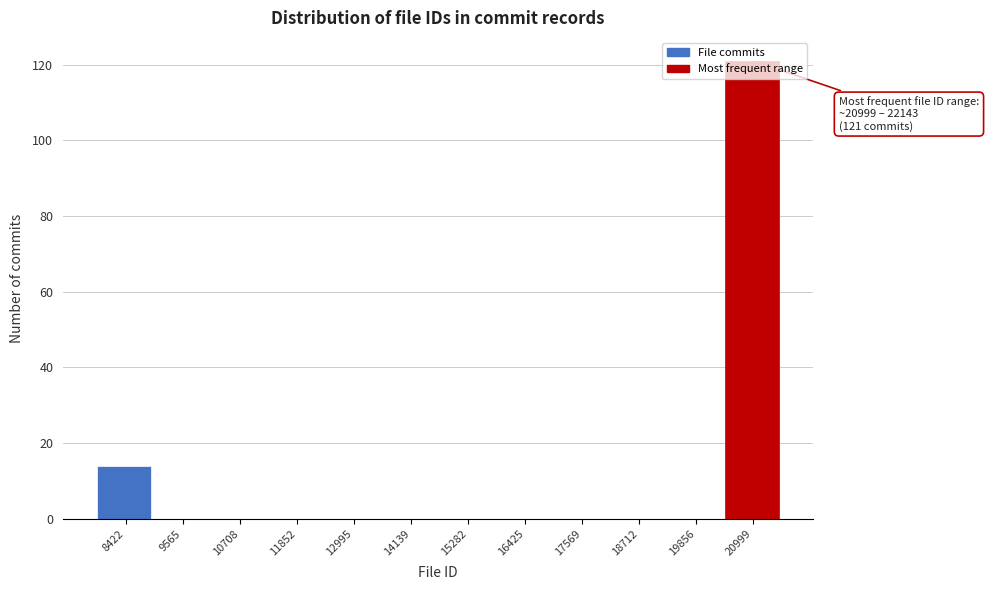

Is it true that the value at 18712 is 0?

True